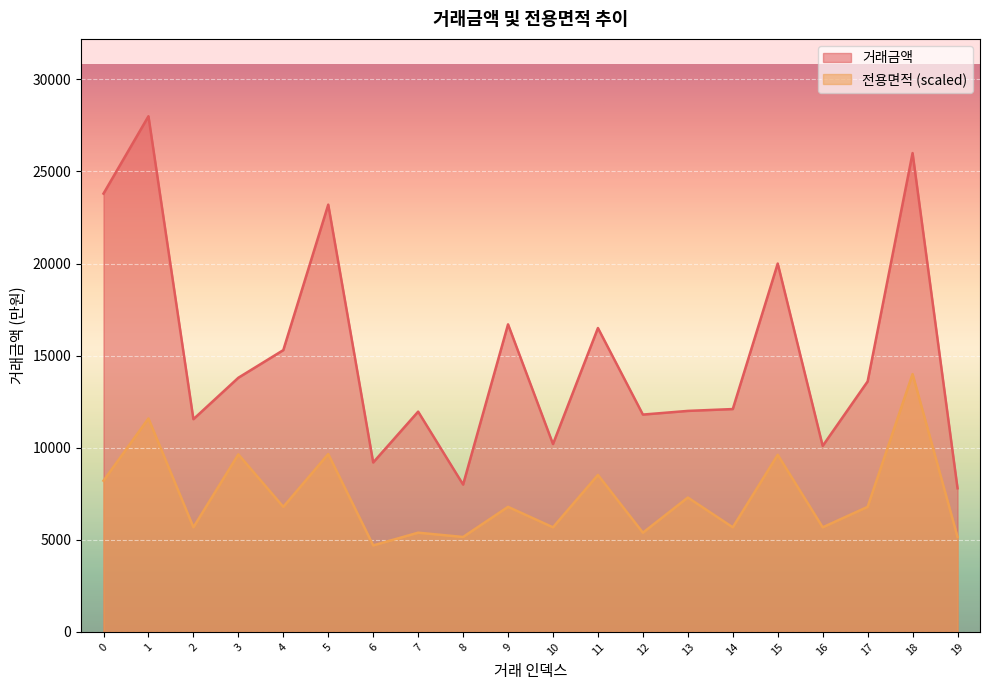

What is the average value of the 거래금액 series?

15080.5